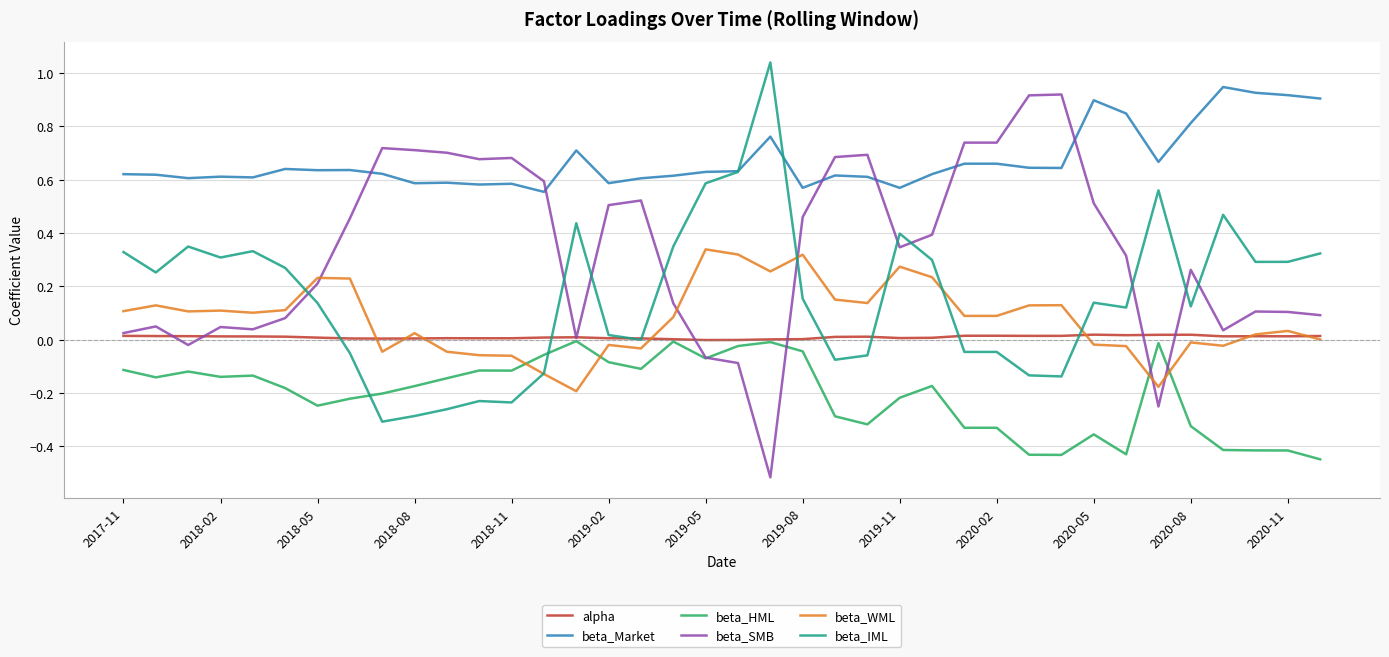

True or false: beta_WML and beta_SMB intersect in this chart.

True